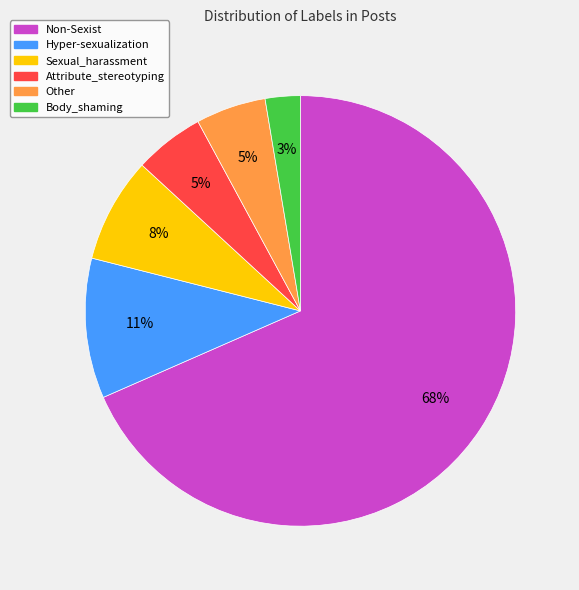

To the nearest percent, what is the combined percentage of Other and Sexual_harassment?

13%